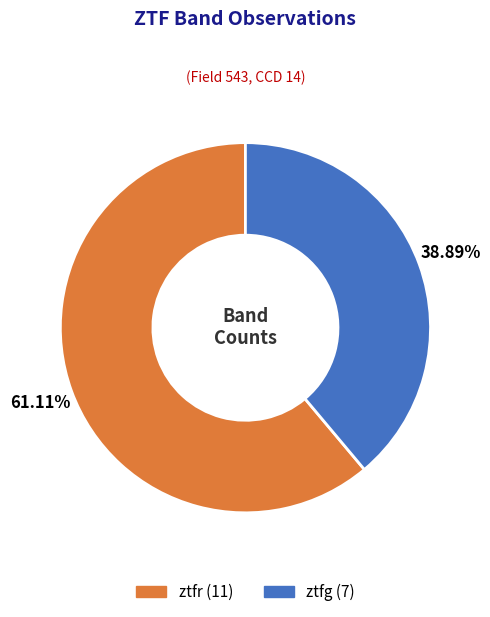

The ztfr slice represents 53% of the pie. True or false?

False